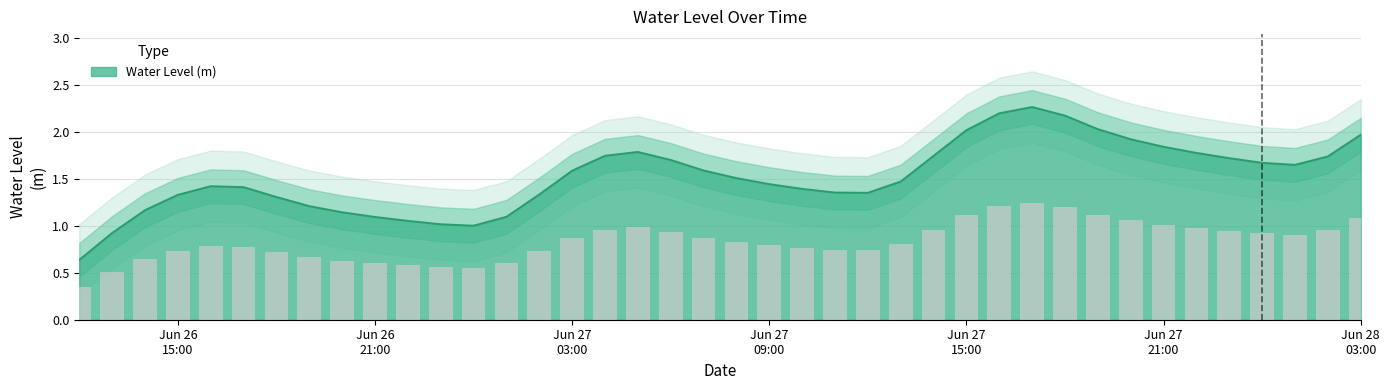

What is the label of the 26th bar from the left?

2024-06-27 13:00:00